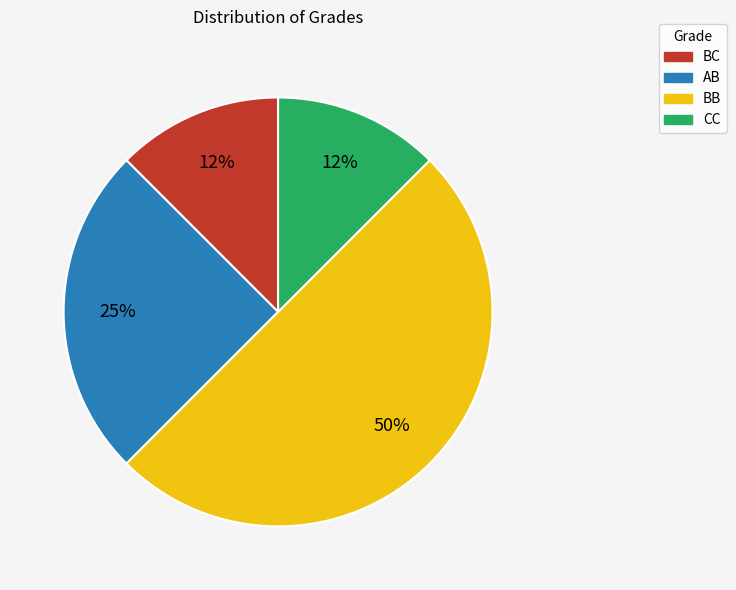

Combined, do AB and CC account for over 50%?

No